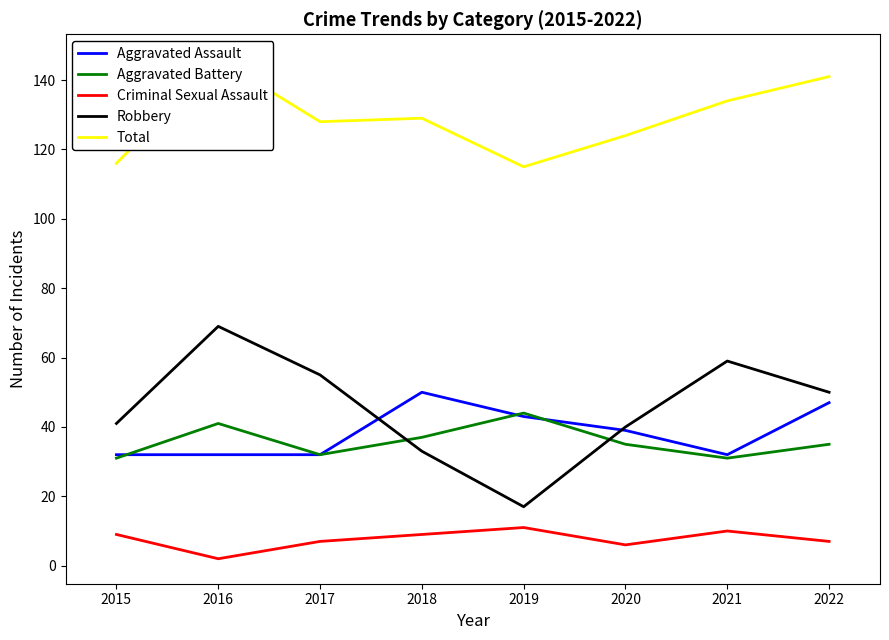

Which series changed the most between 2015 and 2020?

Total